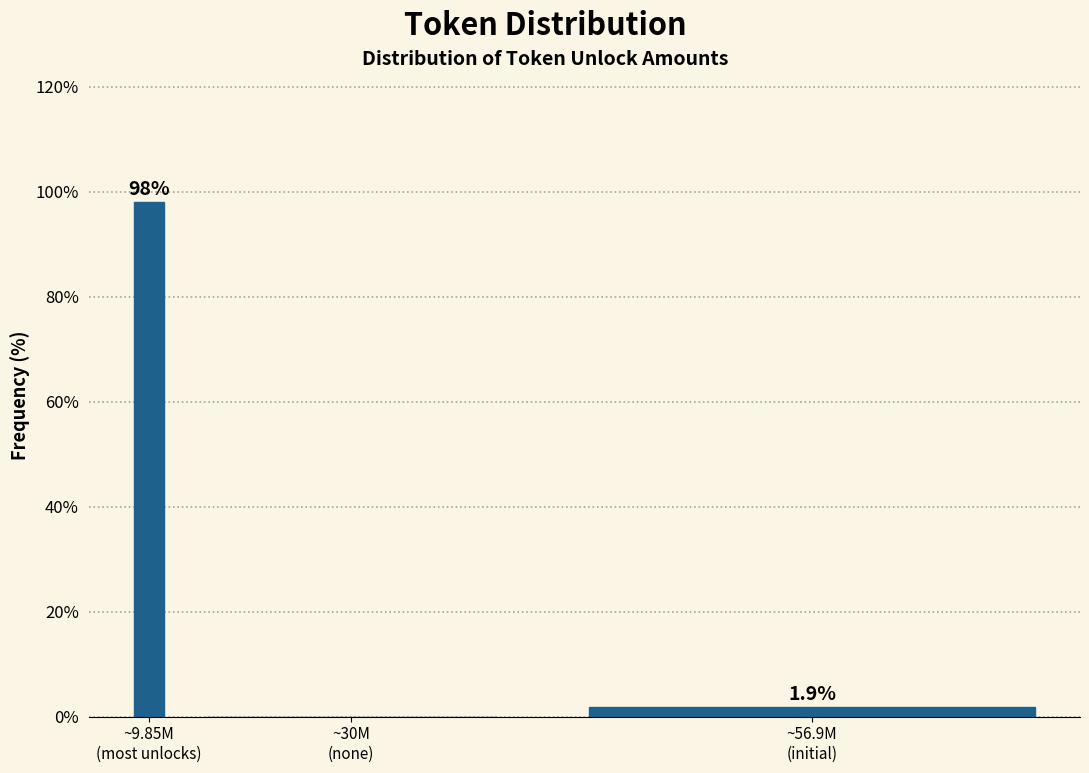

What is the sum of all values?

100.0